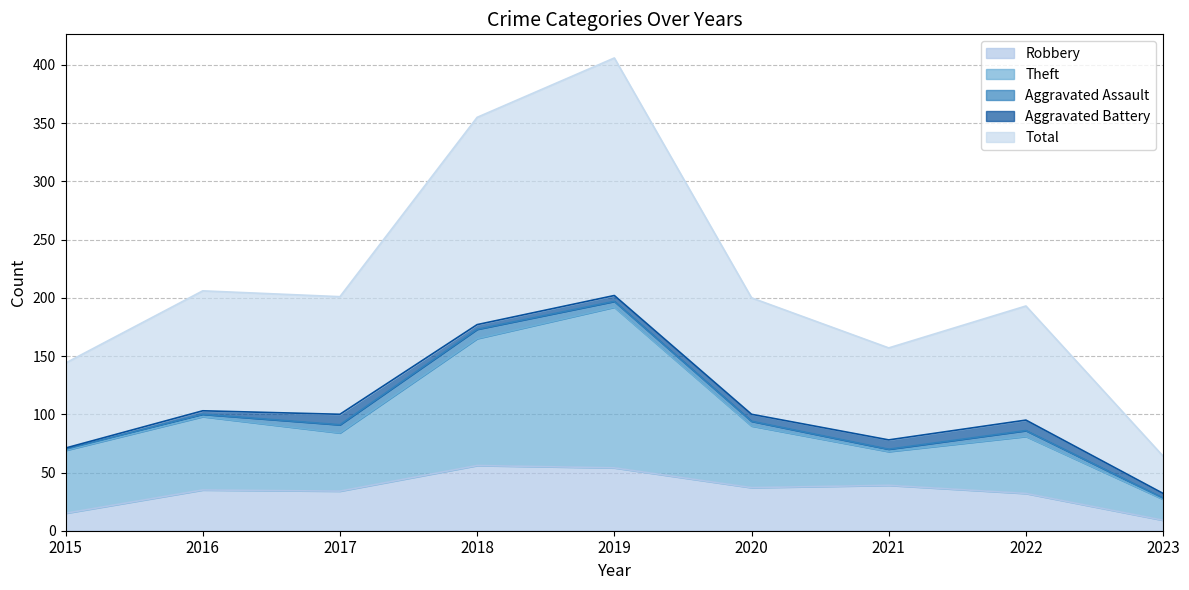

What is the sum of the Total values at 2022 and 2021?

350